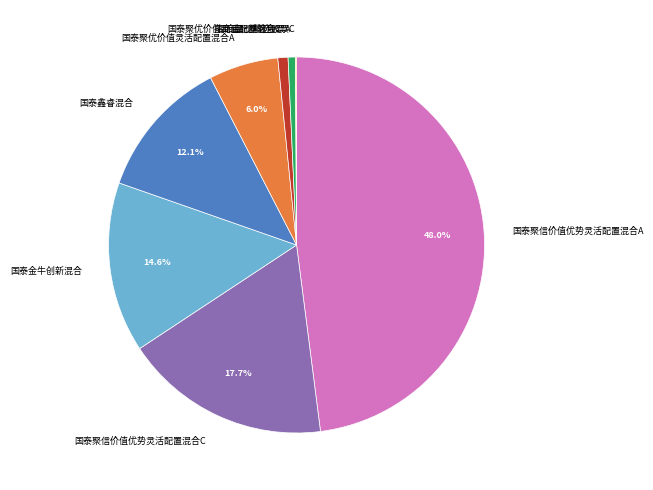

Does 国泰聚信价值优势灵活配置混合C account for over 50% of the chart?

No